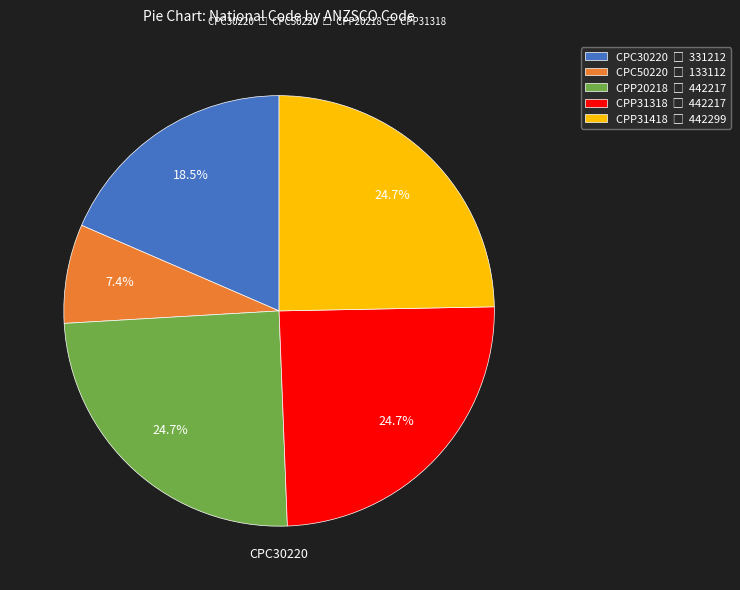

To the nearest percent, what is the combined percentage of CPP20218 and CPC30220?

43%